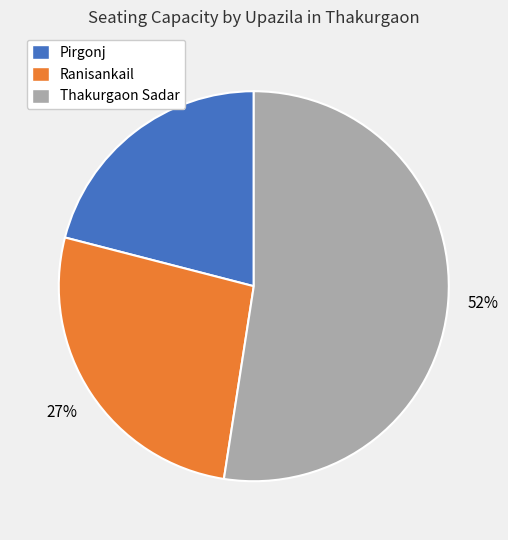

True or false: Ranisankail accounts for 18% of the total.

False